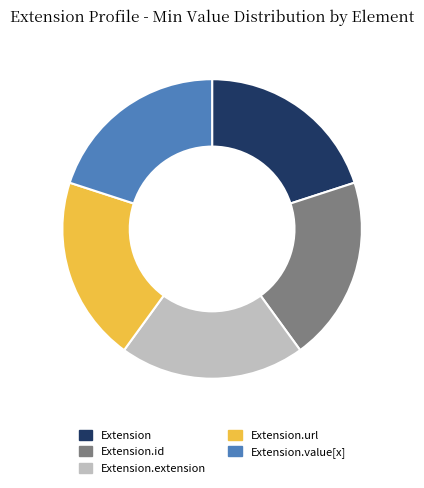

Approximately how many times larger is the value at Extension.value[x] compared to Extension.extension?

1.0